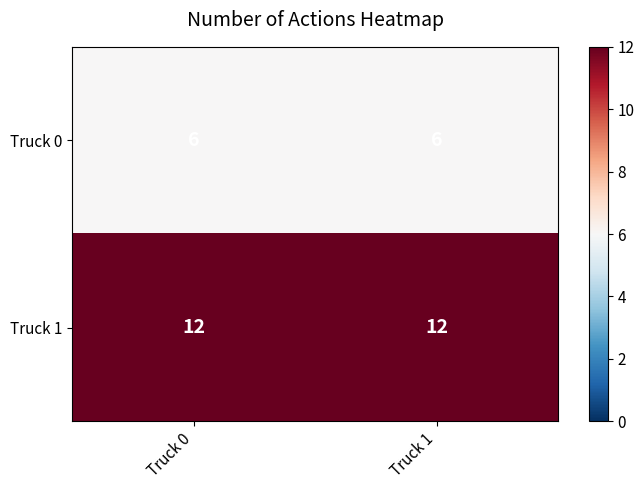

What is the approximate value of Truck 0 at Truck 1?

6